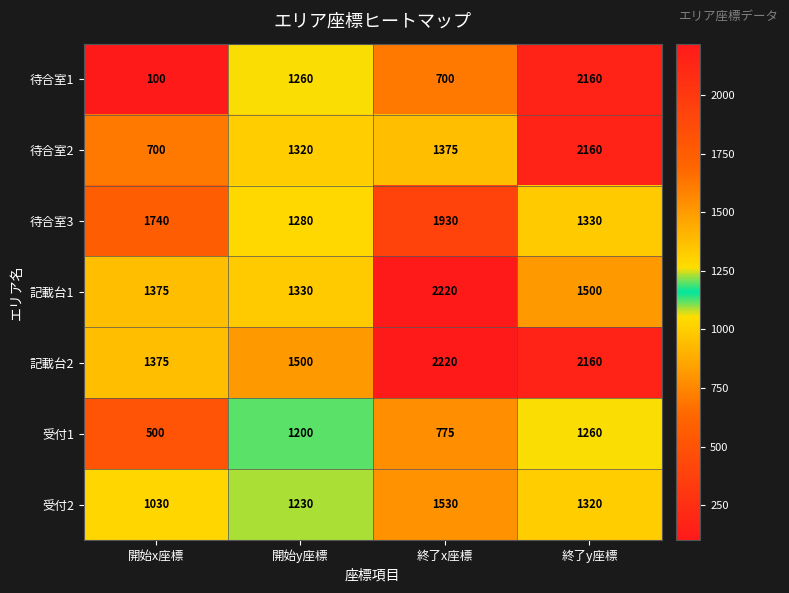

Reading left to right, transcribe all the data shown in this chart.

待合室1: 100	1260	700	2160
待合室2: 700	1320	1375	2160
待合室3: 1740	1280	1930	1330
記載台1: 1375	1330	2220	1500
記載台2: 1375	1500	2220	2160
受付1: 500	1200	775	1260
受付2: 1030	1230	1530	1320